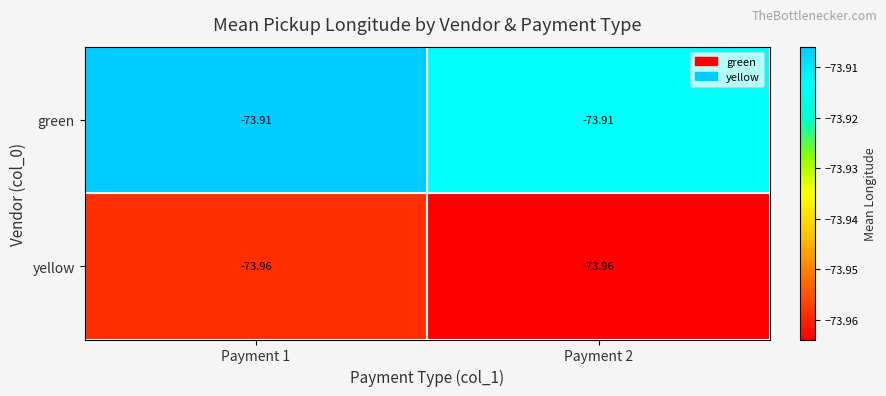

At Payment 2, list the series in order from smallest to largest.

yellow, green